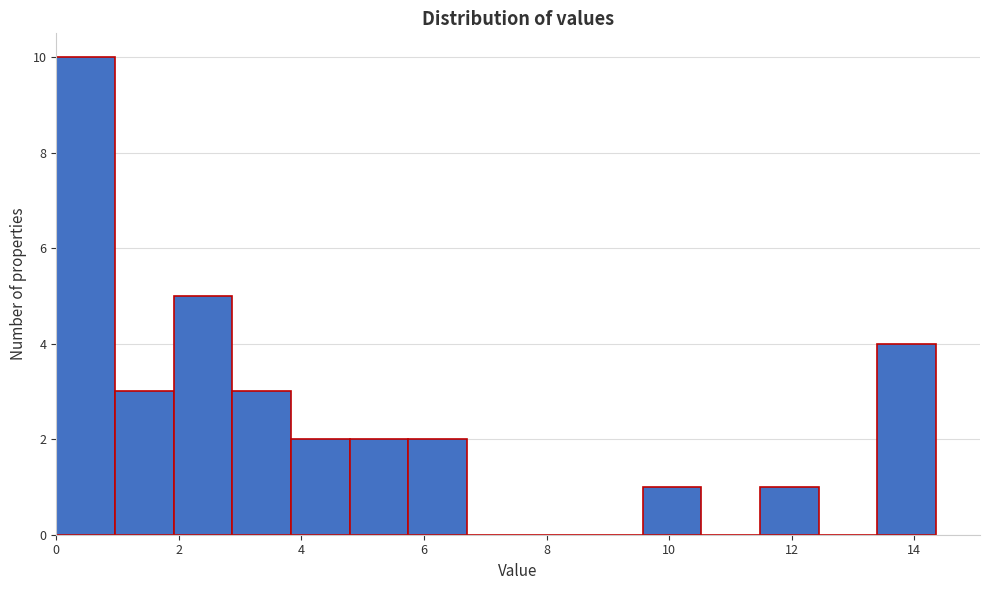

What is the height of the bar covering 11.4 to 12.4 on the x-axis? Neither the bar edges nor the heights are printed on the chart, so give them approximately, as read against the axes.

1